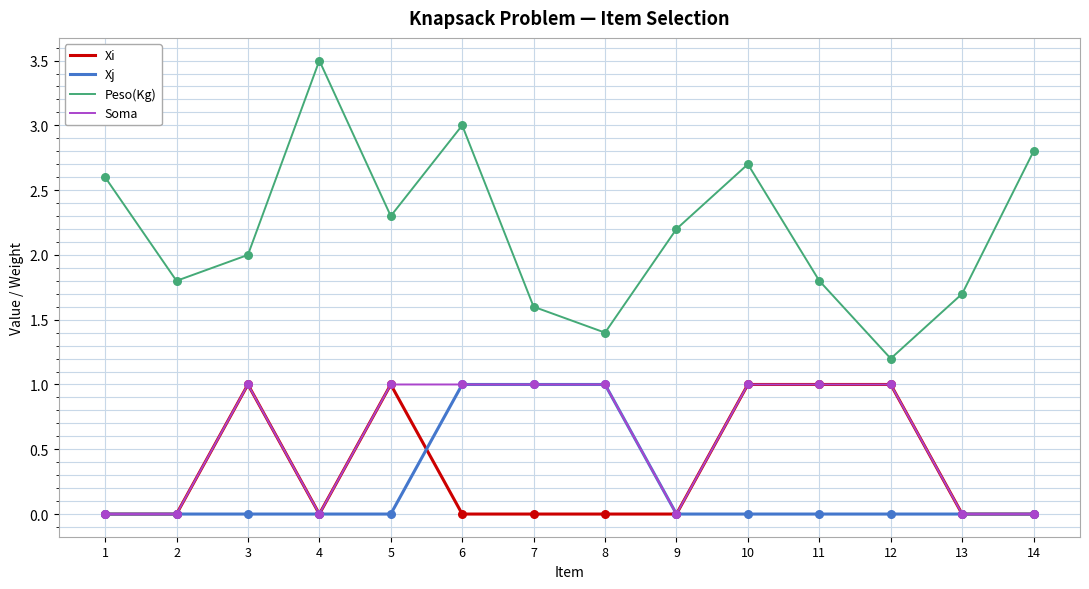

At which category is the sum across all series the highest?

6